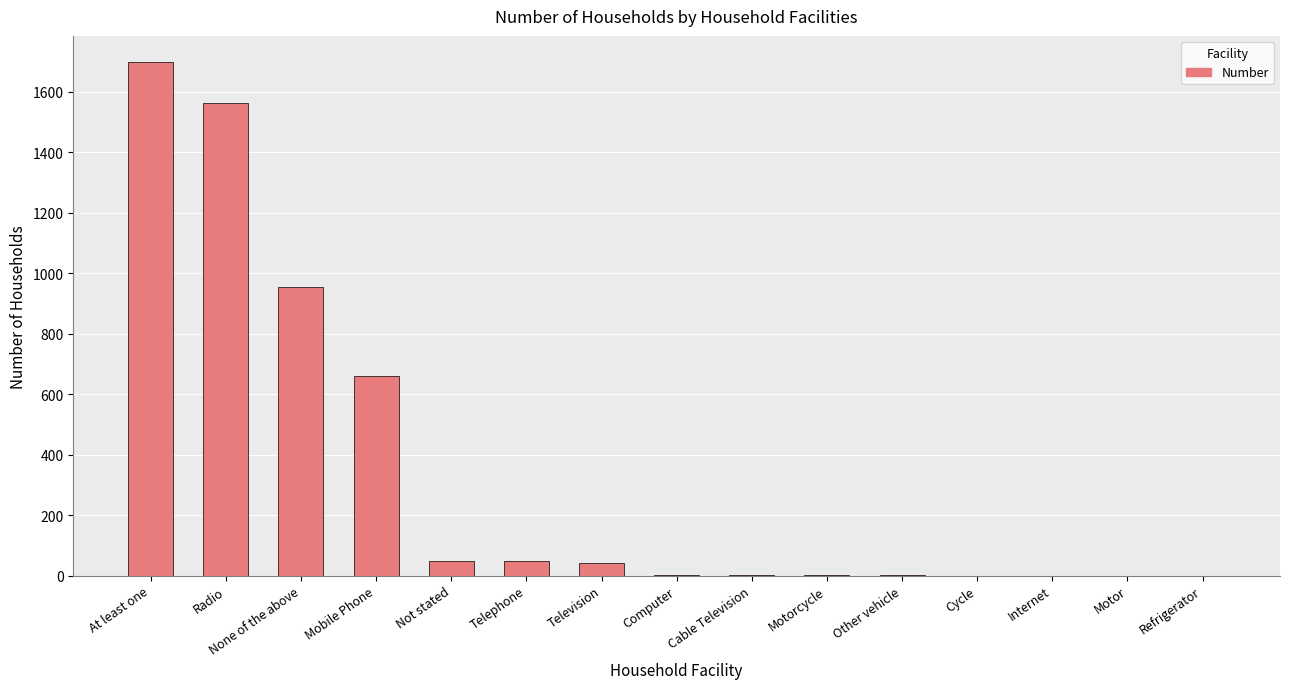

What is the sum of the values at Motorcycle and Television?

43